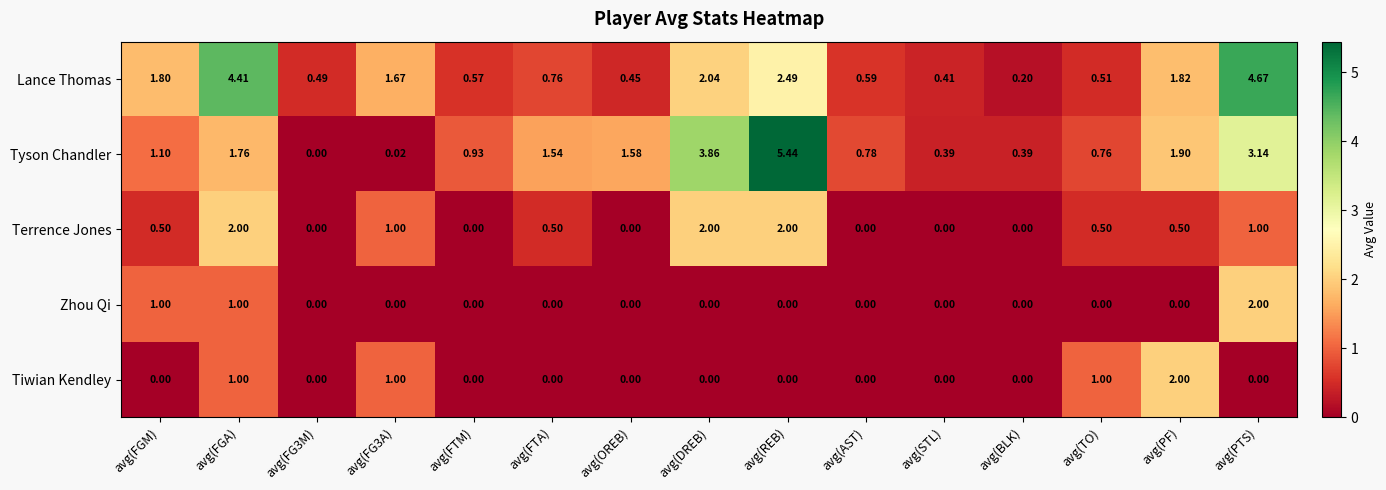

Which series changed the most between avg(FG3M) and avg(PF)?

Tiwian Kendley